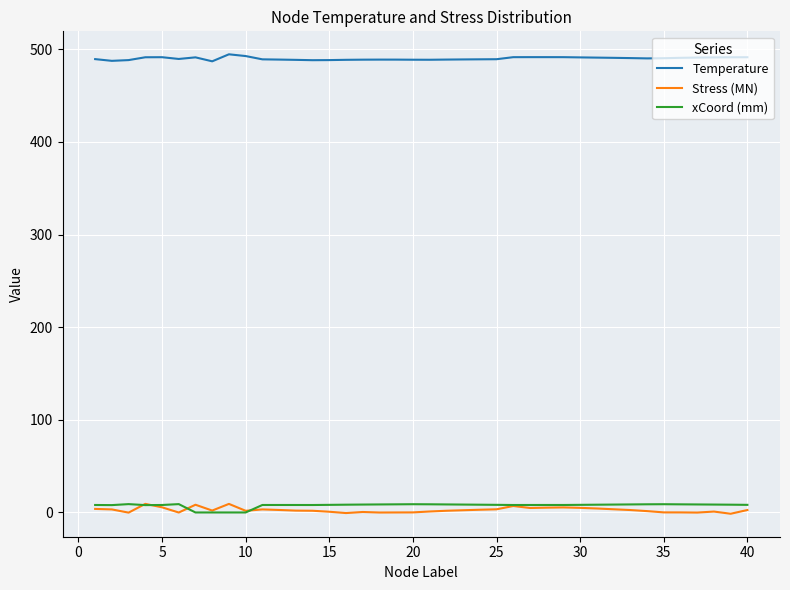

True or false: Temperature and Stress (MN) intersect in this chart.

False